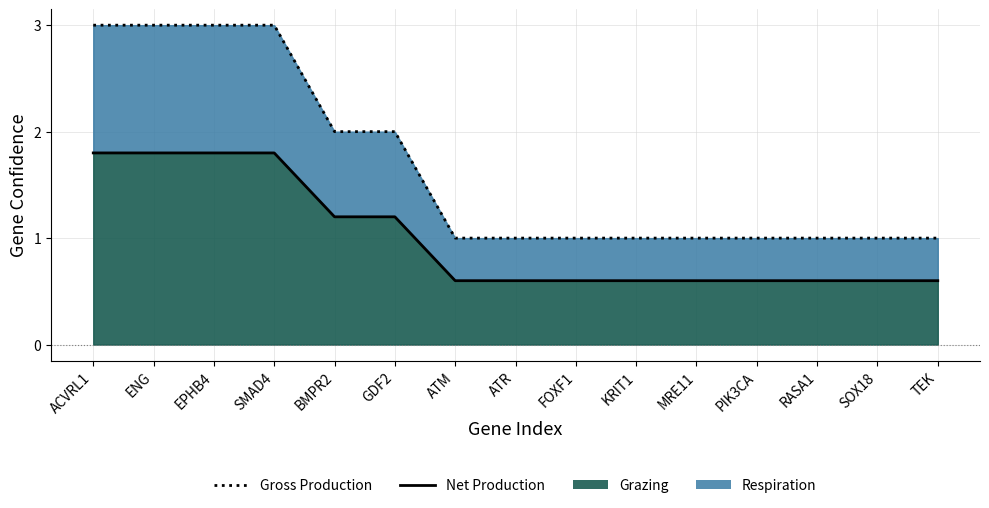

Is the value of Net Production at SOX18 greater than the value of Gross Production at MRE11?

No